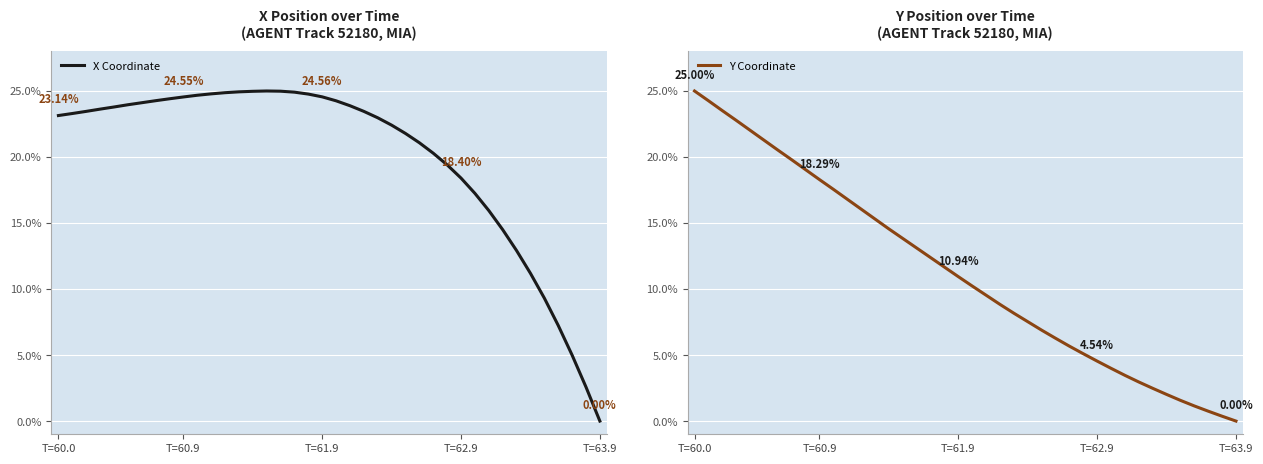

What is the label of the 26th point from the left?

25